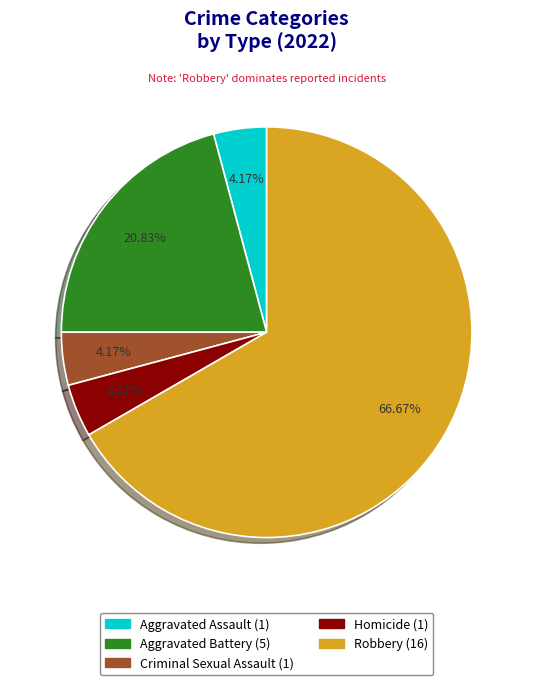

How many slices are in this pie chart?

5